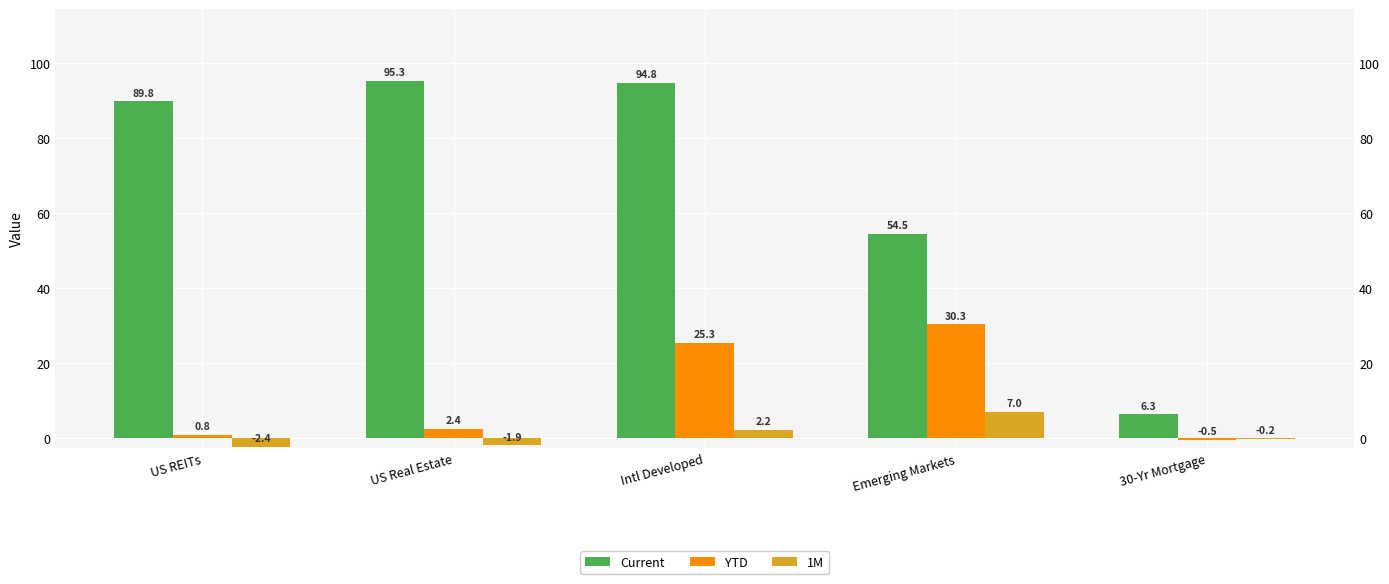

What is the total value across all series at Intl Developed?

122.3